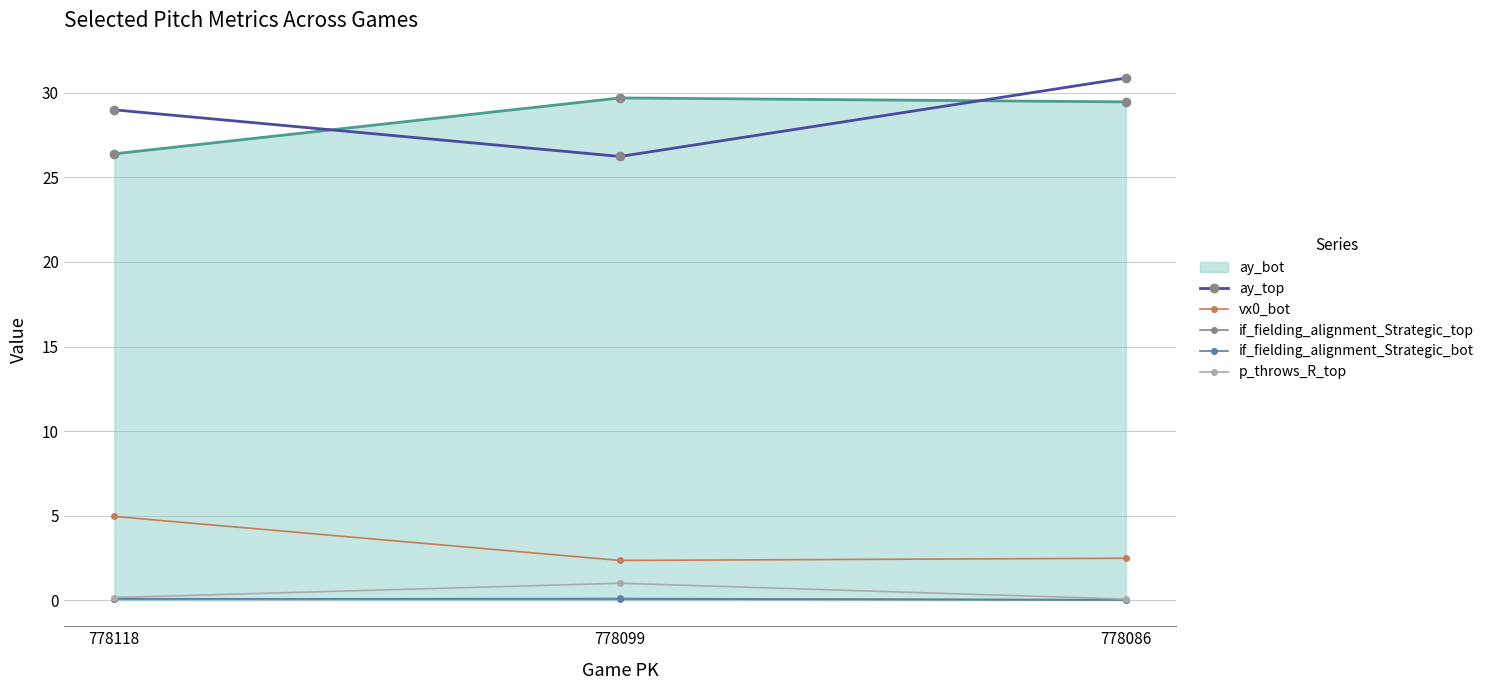

Which series has the largest range (max minus min)?

ay_top